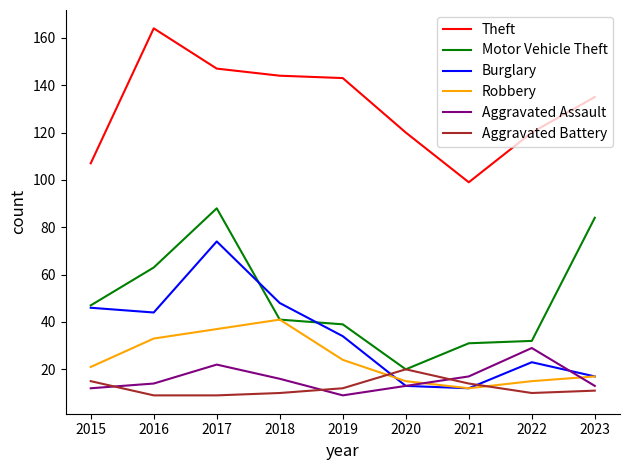

Between 2017 and 2019, which series saw the biggest shift?

Motor Vehicle Theft